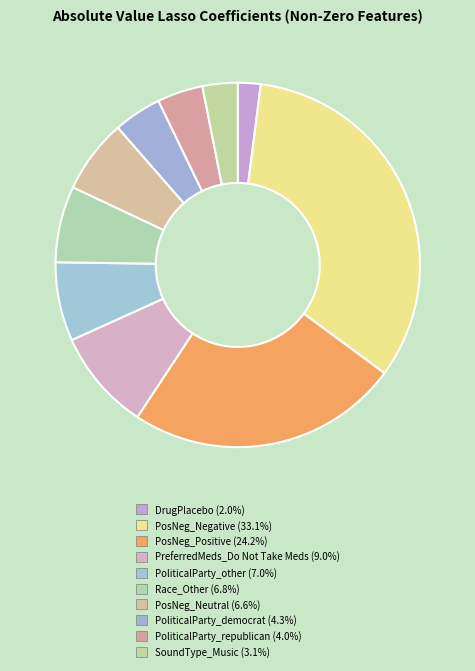

Does any single category account for the majority?

No